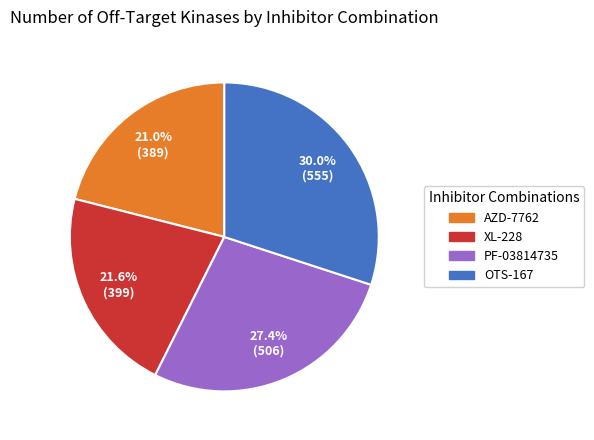

Does any single category account for the majority?

No